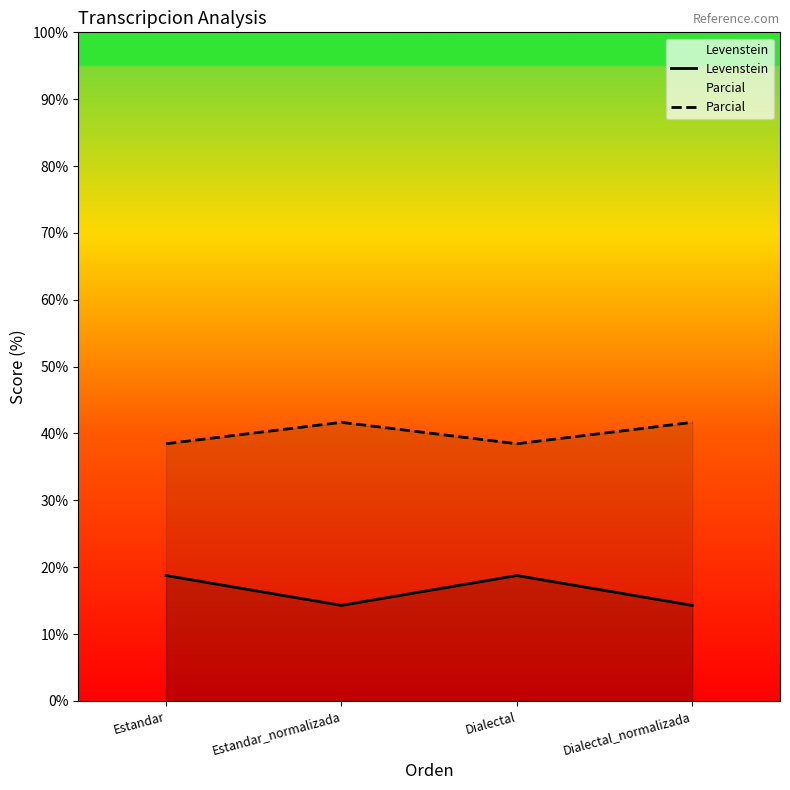

The value of Levenstein at Estandar_normalizada is 7.5. True or false?

False